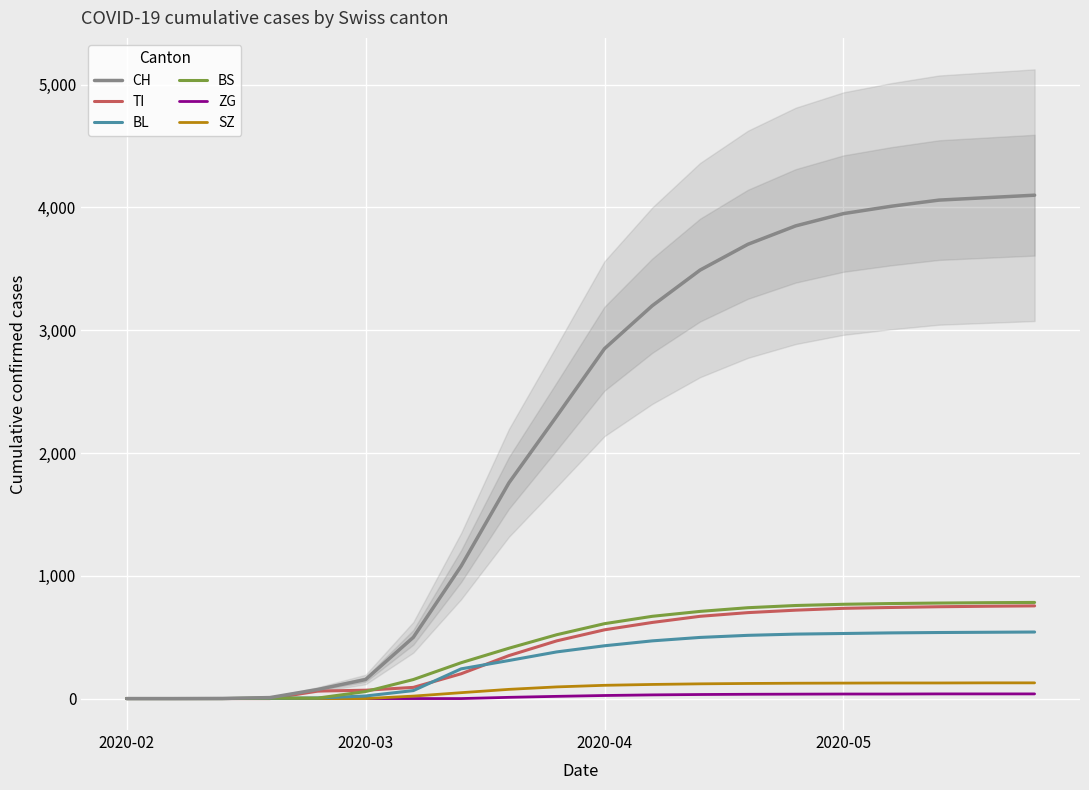

Which series has the widest spread of values?

CH